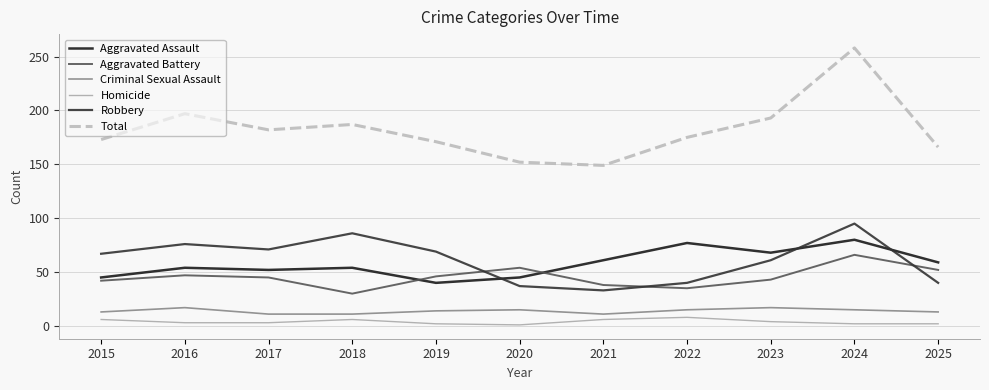

Which series has the largest range (max minus min)?

Total